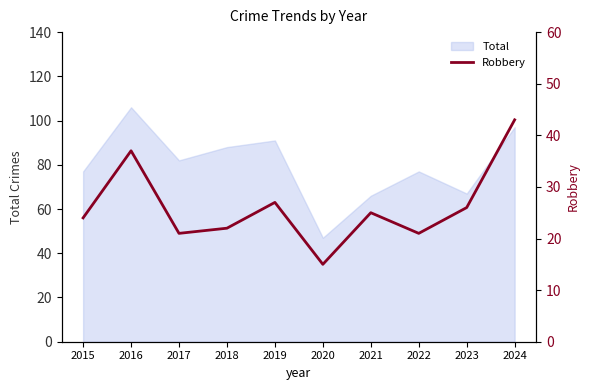

What is the difference between the maximum and minimum values?

28